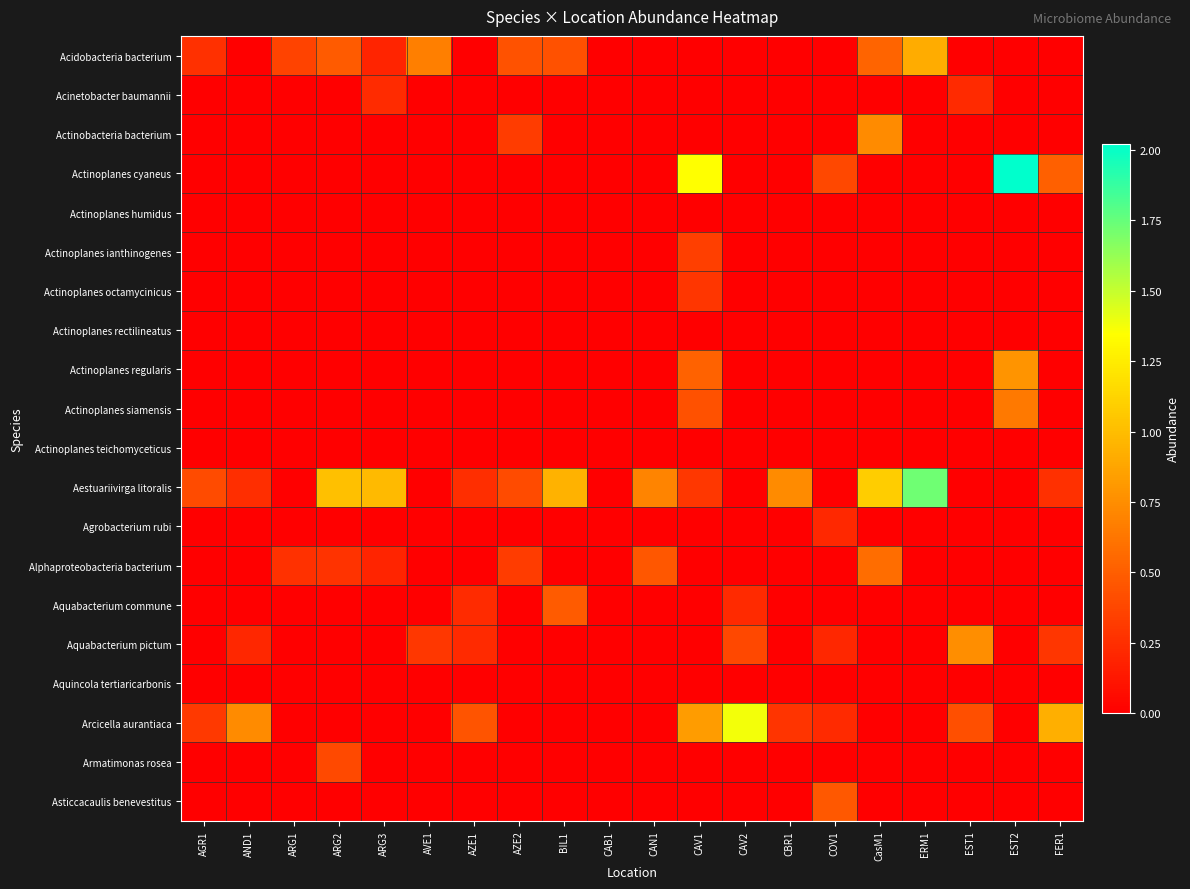

Reading left to right, what are all the values shown in this chart?

Acidobacteria bacterium: AGR1=0.3	AND1=0.0	ARG1=0.4	ARG2=0.5	ARG3=0.2	AVE1=0.7	AZE1=0.0	AZE2=0.4	BIL1=0.4	CAB1=0.0	CAN1=0.0	CAV1=0.0	CAV2=0.0	CBR1=0.0	COV1=0.0	CasM1=0.5	ERM1=0.9	EST1=0.0	EST2=0.0	FER1=0.0
Acinetobacter baumannii: AGR1=0.0	AND1=0.0	ARG1=0.0	ARG2=0.0	ARG3=0.2	AVE1=0.0	AZE1=0.0	AZE2=0.0	BIL1=0.0	CAB1=0.0	CAN1=0.0	CAV1=0.0	CAV2=0.0	CBR1=0.0	COV1=0.0	CasM1=0.0	ERM1=0.0	EST1=0.2	EST2=0.0	FER1=0.0
Actinobacteria bacterium: AGR1=0.0	AND1=0.0	ARG1=0.0	ARG2=0.0	ARG3=0.0	AVE1=0.0	AZE1=0.0	AZE2=0.3	BIL1=0.0	CAB1=0.0	CAN1=0.0	CAV1=0.0	CAV2=0.0	CBR1=0.0	COV1=0.0	CasM1=0.7	ERM1=0.0	EST1=0.0	EST2=0.0	FER1=0.0
Actinoplanes cyaneus: AGR1=0.0	AND1=0.0	ARG1=0.0	ARG2=0.0	ARG3=0.0	AVE1=0.0	AZE1=0.0	AZE2=0.0	BIL1=0.0	CAB1=0.0	CAN1=0.0	CAV1=1.3	CAV2=0.0	CBR1=0.0	COV1=0.4	CasM1=0.0	ERM1=0.0	EST1=0.0	EST2=2.0	FER1=0.5
Actinoplanes humidus: AGR1=0.0	AND1=0.0	ARG1=0.0	ARG2=0.0	ARG3=0.0	AVE1=0.0	AZE1=0.0	AZE2=0.0	BIL1=0.0	CAB1=0.0	CAN1=0.0	CAV1=0.0	CAV2=0.0	CBR1=0.0	COV1=0.0	CasM1=0.0	ERM1=0.0	EST1=0.0	EST2=0.0	FER1=0.0
Actinoplanes ianthinogenes: AGR1=0.0	AND1=0.0	ARG1=0.0	ARG2=0.0	ARG3=0.0	AVE1=0.0	AZE1=0.0	AZE2=0.0	BIL1=0.0	CAB1=0.0	CAN1=0.0	CAV1=0.3	CAV2=0.0	CBR1=0.0	COV1=0.0	CasM1=0.0	ERM1=0.0	EST1=0.0	EST2=0.0	FER1=0.0
Actinoplanes octamycinicus: AGR1=0.0	AND1=0.0	ARG1=0.0	ARG2=0.0	ARG3=0.0	AVE1=0.0	AZE1=0.0	AZE2=0.0	BIL1=0.0	CAB1=0.0	CAN1=0.0	CAV1=0.3	CAV2=0.0	CBR1=0.0	COV1=0.0	CasM1=0.0	ERM1=0.0	EST1=0.0	EST2=0.0	FER1=0.0
Actinoplanes rectilineatus: AGR1=0.0	AND1=0.0	ARG1=0.0	ARG2=0.0	ARG3=0.0	AVE1=0.0	AZE1=0.0	AZE2=0.0	BIL1=0.0	CAB1=0.0	CAN1=0.0	CAV1=0.0	CAV2=0.0	CBR1=0.0	COV1=0.0	CasM1=0.0	ERM1=0.0	EST1=0.0	EST2=0.0	FER1=0.0
Actinoplanes regularis: AGR1=0.0	AND1=0.0	ARG1=0.0	ARG2=0.0	ARG3=0.0	AVE1=0.0	AZE1=0.0	AZE2=0.0	BIL1=0.0	CAB1=0.0	CAN1=0.0	CAV1=0.5	CAV2=0.0	CBR1=0.0	COV1=0.0	CasM1=0.0	ERM1=0.0	EST1=0.0	EST2=0.8	FER1=0.0
Actinoplanes siamensis: AGR1=0.0	AND1=0.0	ARG1=0.0	ARG2=0.0	ARG3=0.0	AVE1=0.0	AZE1=0.0	AZE2=0.0	BIL1=0.0	CAB1=0.0	CAN1=0.0	CAV1=0.4	CAV2=0.0	CBR1=0.0	COV1=0.0	CasM1=0.0	ERM1=0.0	EST1=0.0	EST2=0.6	FER1=0.0
Actinoplanes teichomyceticus: AGR1=0.0	AND1=0.0	ARG1=0.0	ARG2=0.0	ARG3=0.0	AVE1=0.0	AZE1=0.0	AZE2=0.0	BIL1=0.0	CAB1=0.0	CAN1=0.0	CAV1=0.0	CAV2=0.0	CBR1=0.0	COV1=0.0	CasM1=0.0	ERM1=0.0	EST1=0.0	EST2=0.0	FER1=0.0
Aestuariivirga litoralis: AGR1=0.4	AND1=0.2	ARG1=0.0	ARG2=1.0	ARG3=1.0	AVE1=0.0	AZE1=0.2	AZE2=0.4	BIL1=0.9	CAB1=0.0	CAN1=0.7	CAV1=0.3	CAV2=0.0	CBR1=0.7	COV1=0.0	CasM1=1.1	ERM1=1.7	EST1=0.0	EST2=0.0	FER1=0.3
Agrobacterium rubi: AGR1=0.0	AND1=0.0	ARG1=0.0	ARG2=0.0	ARG3=0.0	AVE1=0.0	AZE1=0.0	AZE2=0.0	BIL1=0.0	CAB1=0.0	CAN1=0.0	CAV1=0.0	CAV2=0.0	CBR1=0.0	COV1=0.2	CasM1=0.0	ERM1=0.0	EST1=0.0	EST2=0.0	FER1=0.0
Alphaproteobacteria bacterium: AGR1=0.0	AND1=0.0	ARG1=0.3	ARG2=0.3	ARG3=0.2	AVE1=0.0	AZE1=0.0	AZE2=0.3	BIL1=0.0	CAB1=0.0	CAN1=0.5	CAV1=0.0	CAV2=0.0	CBR1=0.0	COV1=0.0	CasM1=0.6	ERM1=0.0	EST1=0.0	EST2=0.0	FER1=0.0
Aquabacterium commune: AGR1=0.0	AND1=0.0	ARG1=0.0	ARG2=0.0	ARG3=0.0	AVE1=0.0	AZE1=0.2	AZE2=0.0	BIL1=0.5	CAB1=0.0	CAN1=0.0	CAV1=0.0	CAV2=0.2	CBR1=0.0	COV1=0.0	CasM1=0.0	ERM1=0.0	EST1=0.0	EST2=0.0	FER1=0.0
Aquabacterium pictum: AGR1=0.0	AND1=0.2	ARG1=0.0	ARG2=0.0	ARG3=0.0	AVE1=0.3	AZE1=0.2	AZE2=0.0	BIL1=0.0	CAB1=0.0	CAN1=0.0	CAV1=0.0	CAV2=0.4	CBR1=0.0	COV1=0.2	CasM1=0.0	ERM1=0.0	EST1=0.8	EST2=0.0	FER1=0.3
Aquincola tertiaricarbonis: AGR1=0.0	AND1=0.0	ARG1=0.0	ARG2=0.0	ARG3=0.0	AVE1=0.0	AZE1=0.0	AZE2=0.0	BIL1=0.0	CAB1=0.0	CAN1=0.0	CAV1=0.0	CAV2=0.0	CBR1=0.0	COV1=0.0	CasM1=0.0	ERM1=0.0	EST1=0.0	EST2=0.0	FER1=0.0
Arcicella aurantiaca: AGR1=0.3	AND1=0.7	ARG1=0.0	ARG2=0.0	ARG3=0.0	AVE1=0.0	AZE1=0.4	AZE2=0.0	BIL1=0.0	CAB1=0.0	CAN1=0.0	CAV1=0.8	CAV2=1.4	CBR1=0.3	COV1=0.2	CasM1=0.0	ERM1=0.0	EST1=0.4	EST2=0.0	FER1=0.9
Armatimonas rosea: AGR1=0.0	AND1=0.0	ARG1=0.0	ARG2=0.4	ARG3=0.0	AVE1=0.0	AZE1=0.0	AZE2=0.0	BIL1=0.0	CAB1=0.0	CAN1=0.0	CAV1=0.0	CAV2=0.0	CBR1=0.0	COV1=0.0	CasM1=0.0	ERM1=0.0	EST1=0.0	EST2=0.0	FER1=0.0
Asticcacaulis benevestitus: AGR1=0.0	AND1=0.0	ARG1=0.0	ARG2=0.0	ARG3=0.0	AVE1=0.0	AZE1=0.0	AZE2=0.0	BIL1=0.0	CAB1=0.0	CAN1=0.0	CAV1=0.0	CAV2=0.0	CBR1=0.0	COV1=0.5	CasM1=0.0	ERM1=0.0	EST1=0.0	EST2=0.0	FER1=0.0